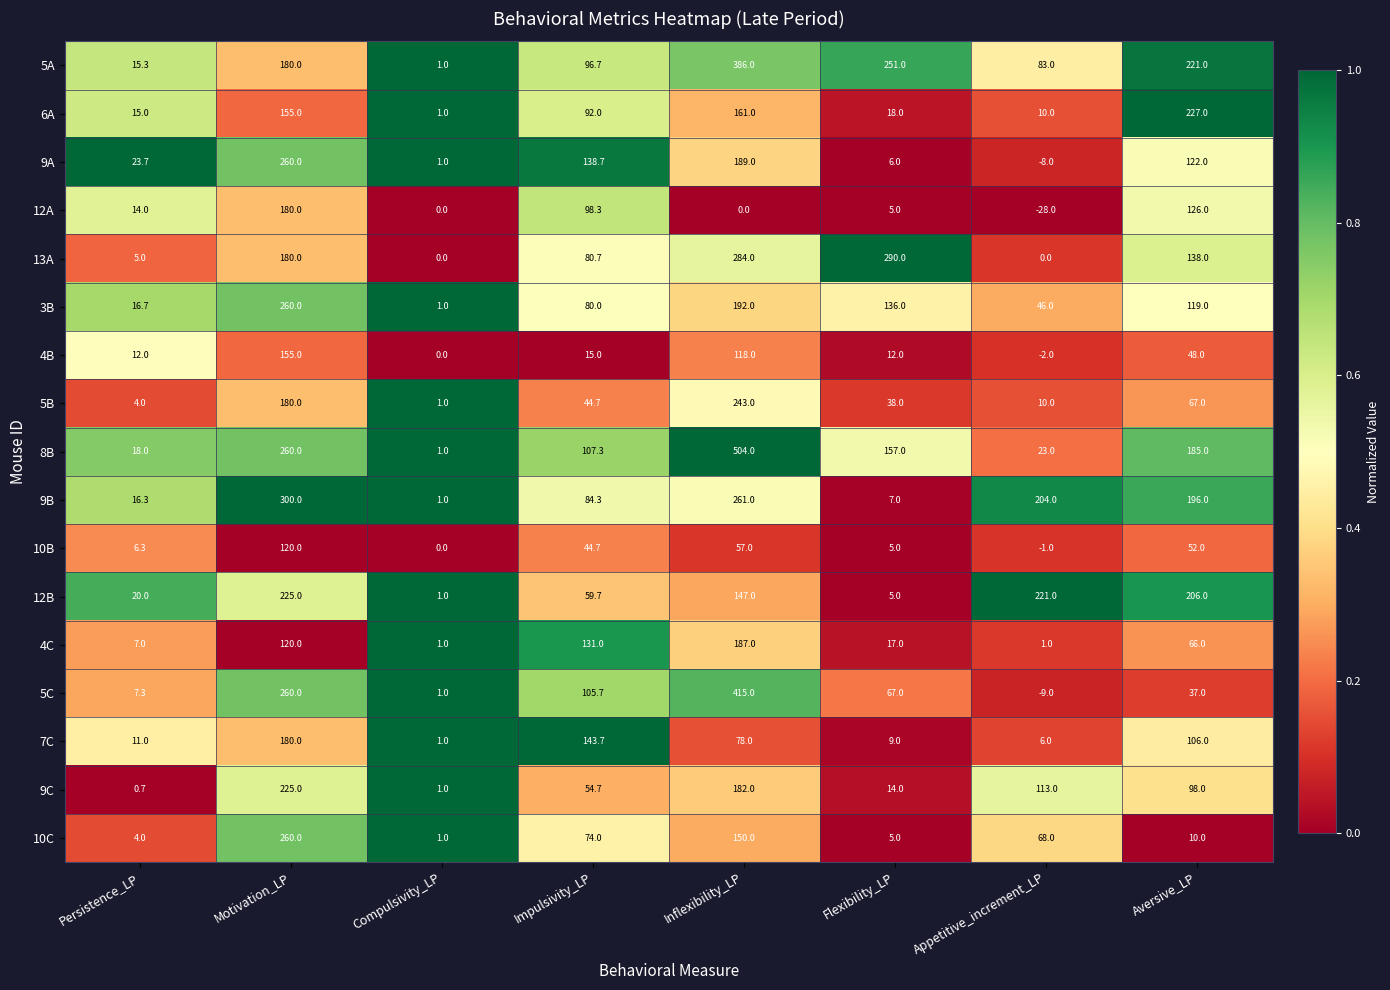

List the labels in order of 3B value, smallest first.

Compulsivity_LP, Persistence_LP, Appetitive_increment_LP, Impulsivity_LP, Aversive_LP, Flexibility_LP, Inflexibility_LP, Motivation_LP